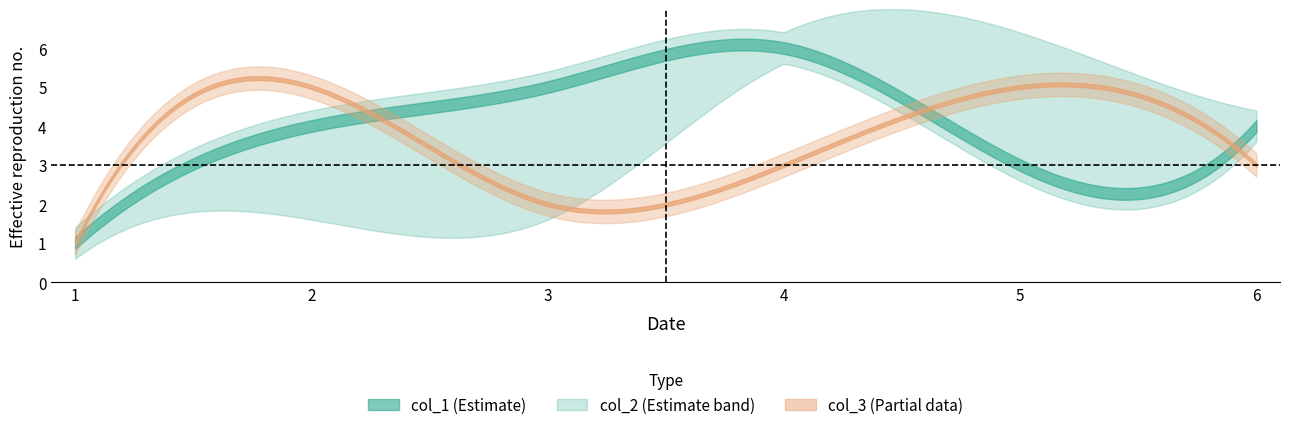

Which series has the largest total across all categories?

col_1